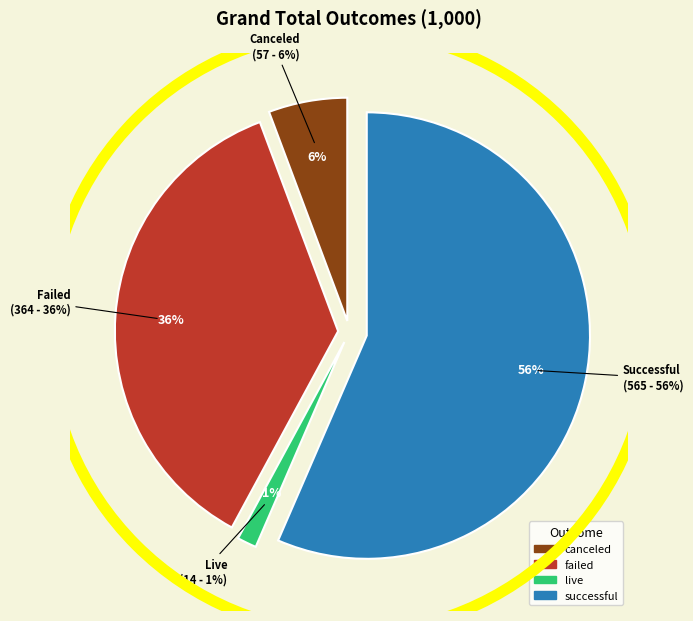

Rank the categories by value from lowest to highest.

live, canceled, failed, successful